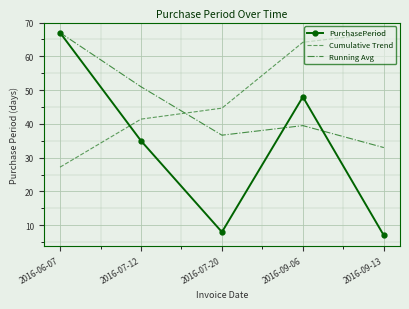

Which series has the largest range (max minus min)?

PurchasePeriod